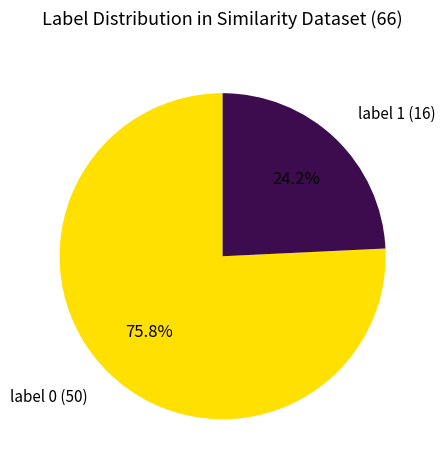

Is there any slice that represents more than half of the pie?

Yes